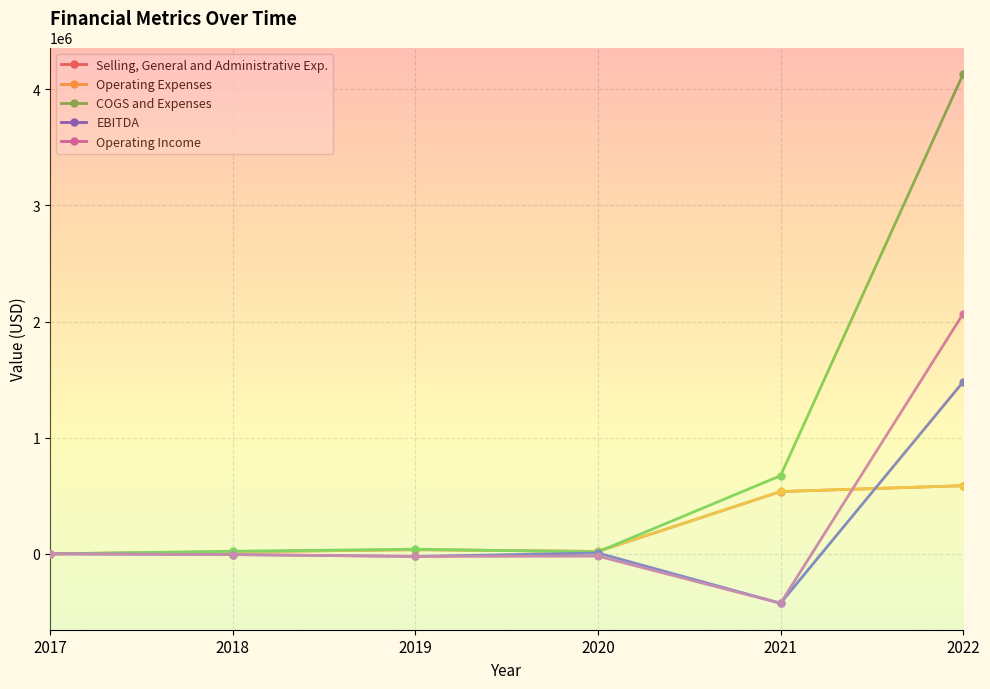

In EBITDA, how many points are lower than both neighbors (excluding endpoints)?

2